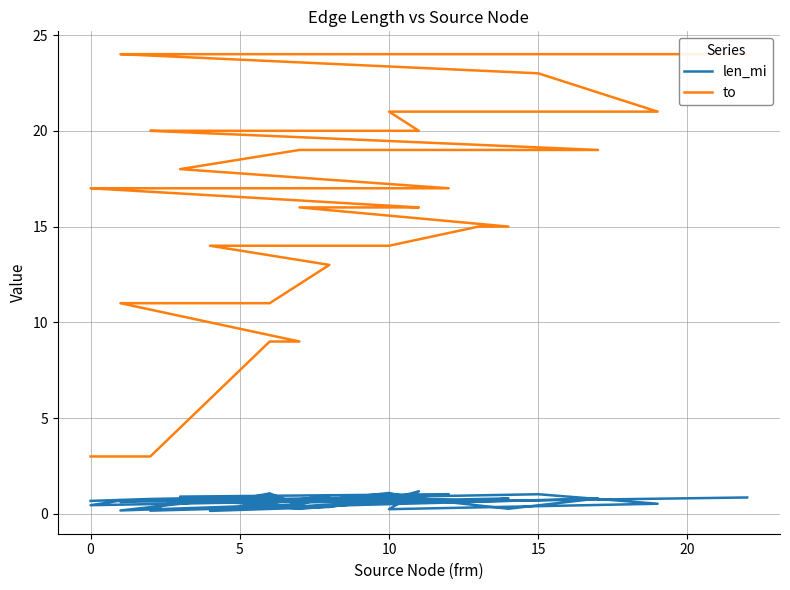

How many lines are shown in the chart?

2